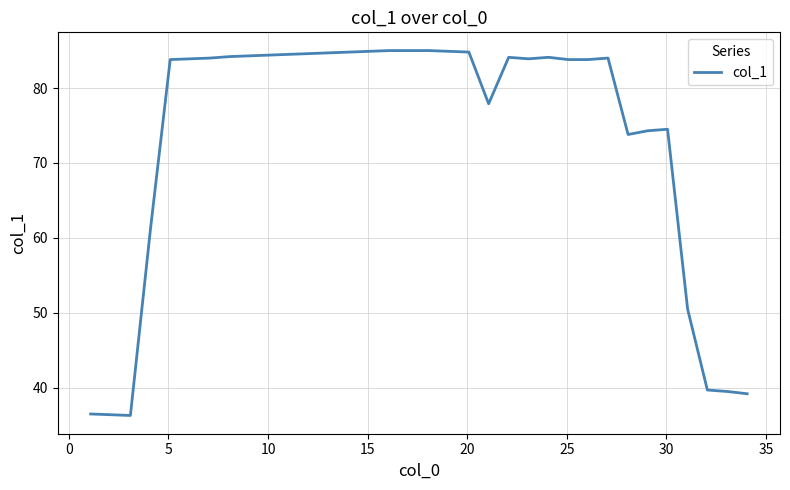

What is the difference between the maximum and minimum values?

48.7